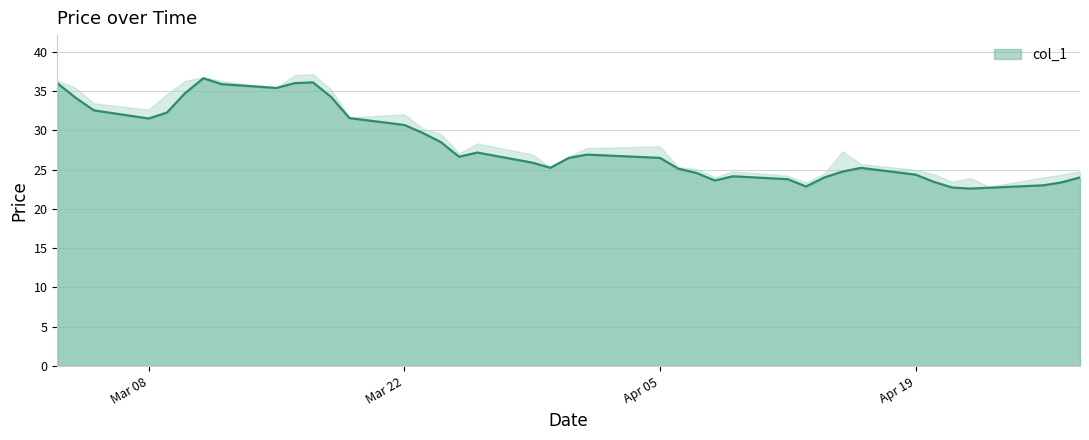

What is the value of the 1st point from the left?

36.0